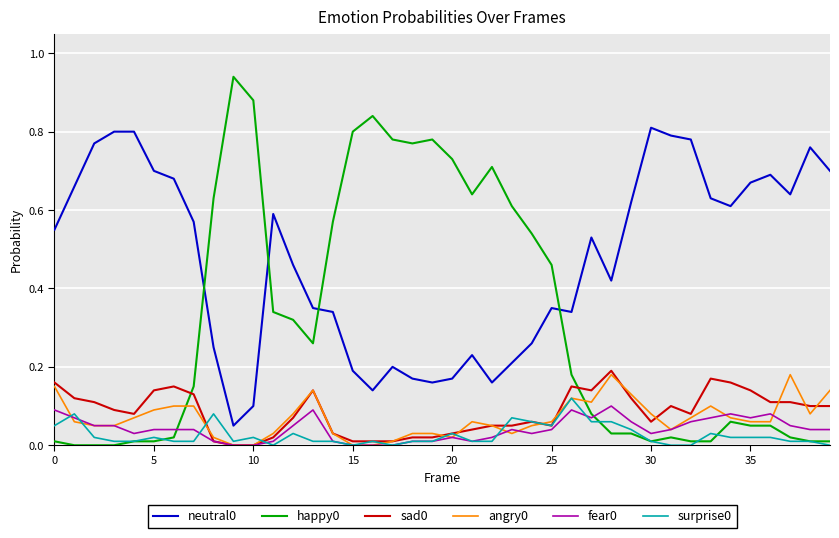

True or false: fear0 and neutral0 cross at least once.

False